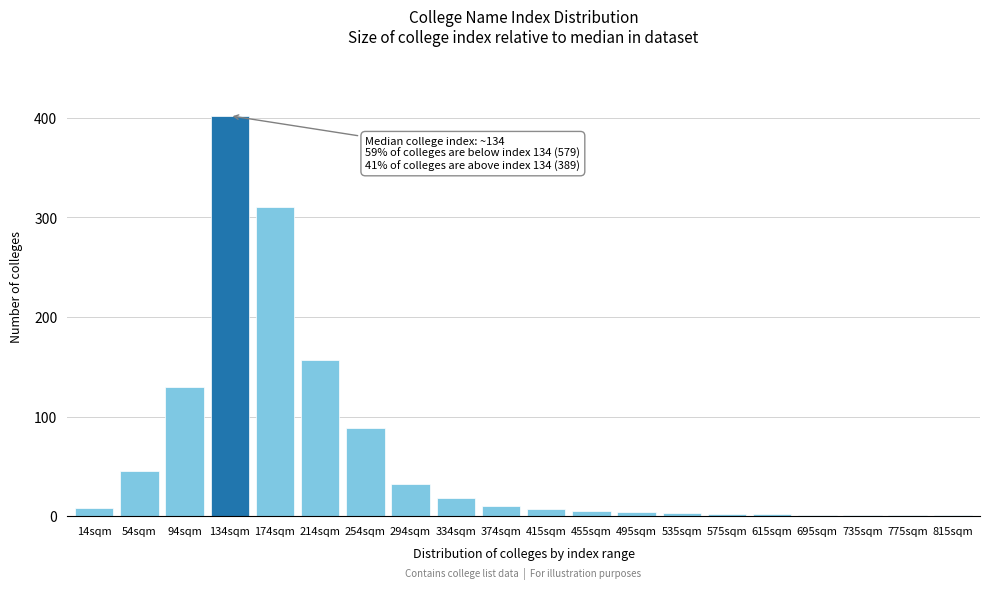

What is the sum of the values at 334sqm and 254sqm?

106